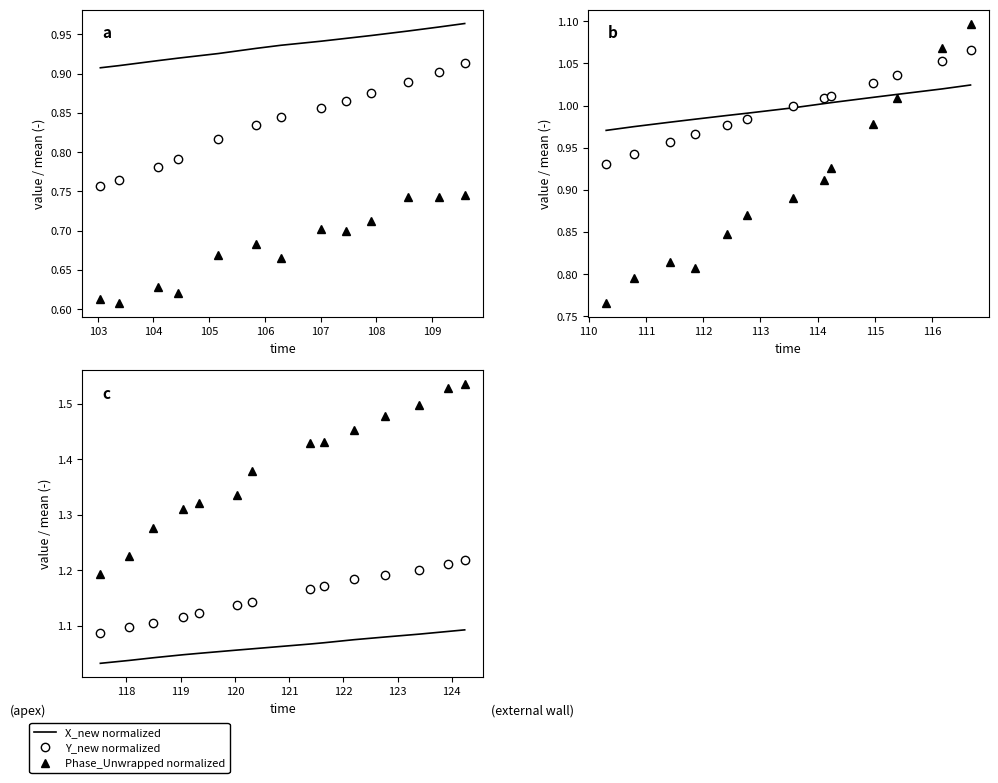

How many Phase_Unwrapped normalized values are between 1 and 2?

14